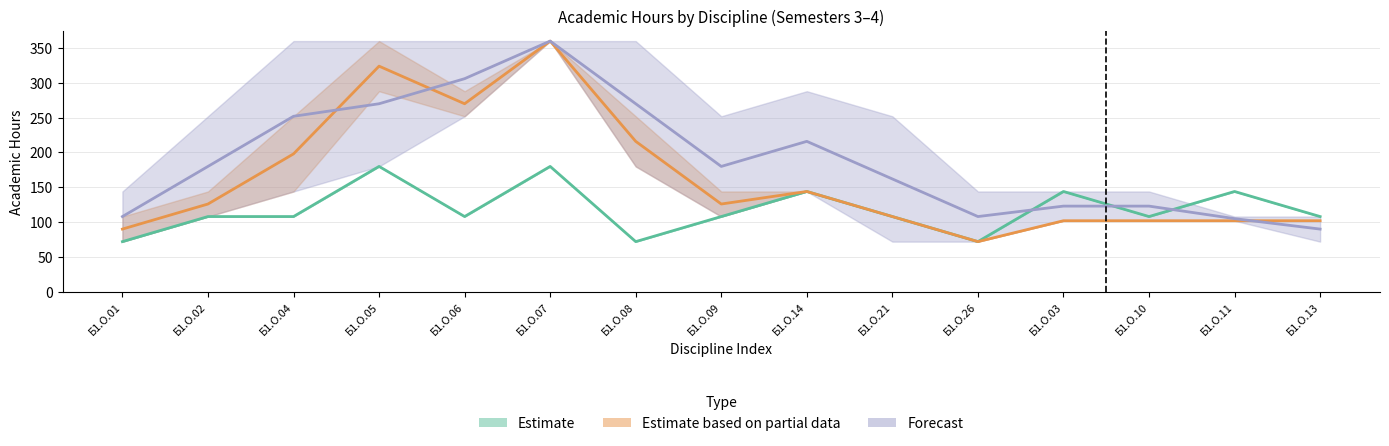

At which category does Forecast reach its first local peak?

Б1.О.07